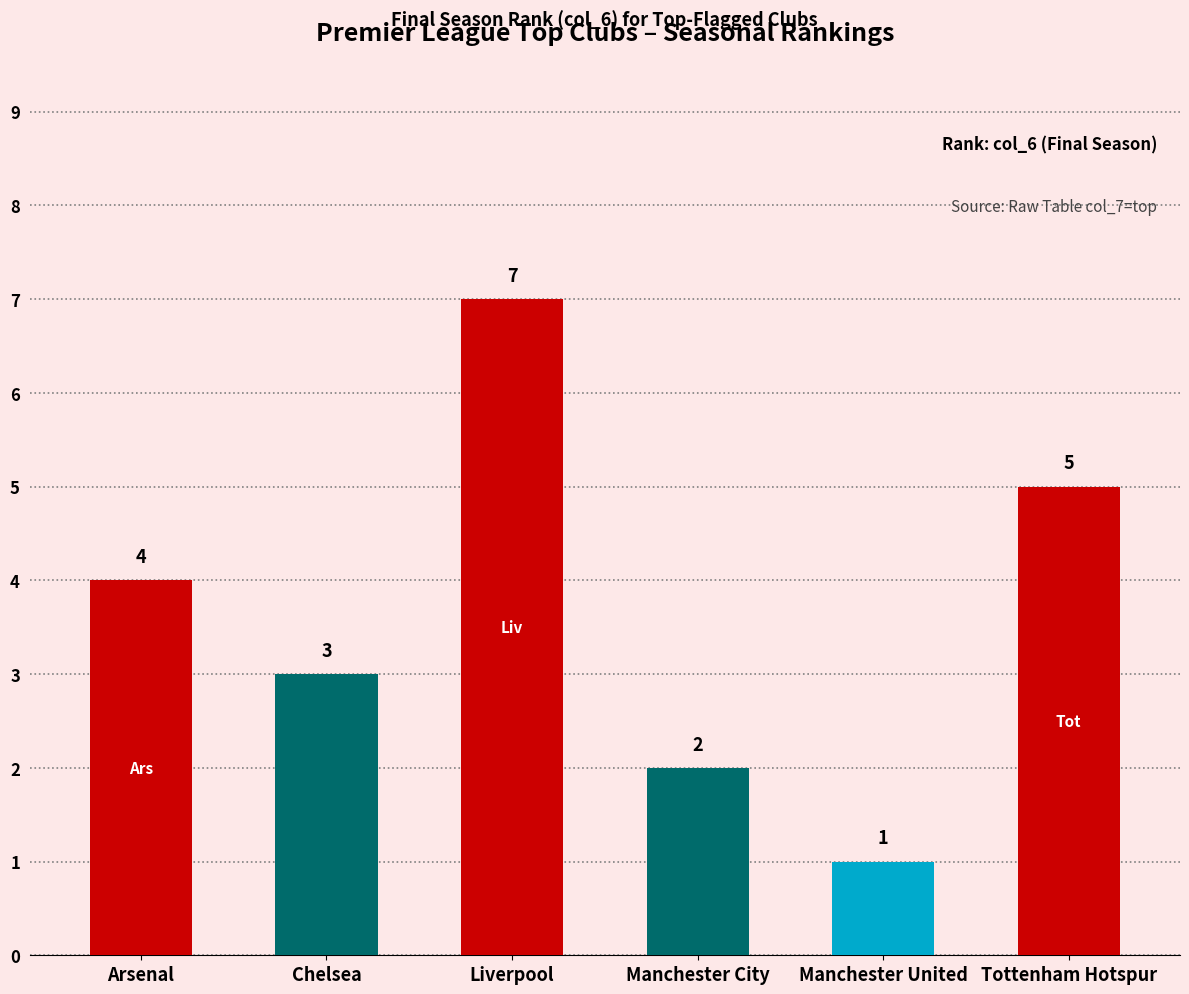

What position from the right is Chelsea?

5